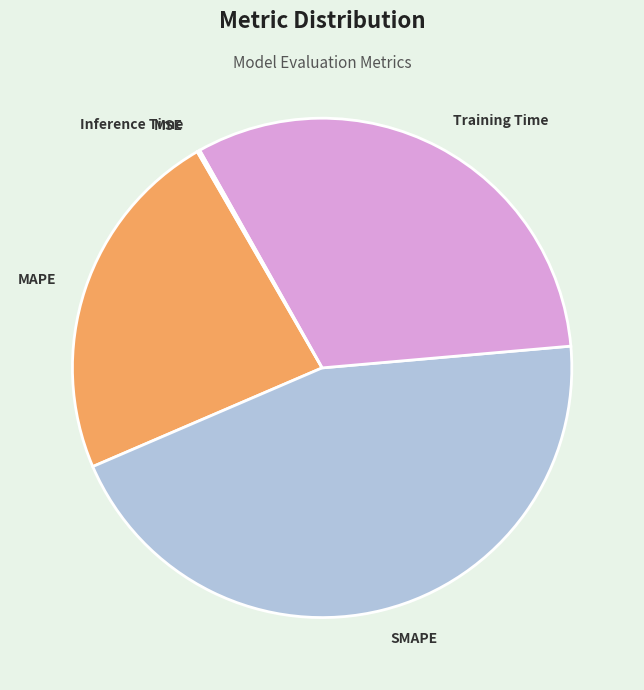

What is the ratio of the value at Training Time to the value at SMAPE?

0.7